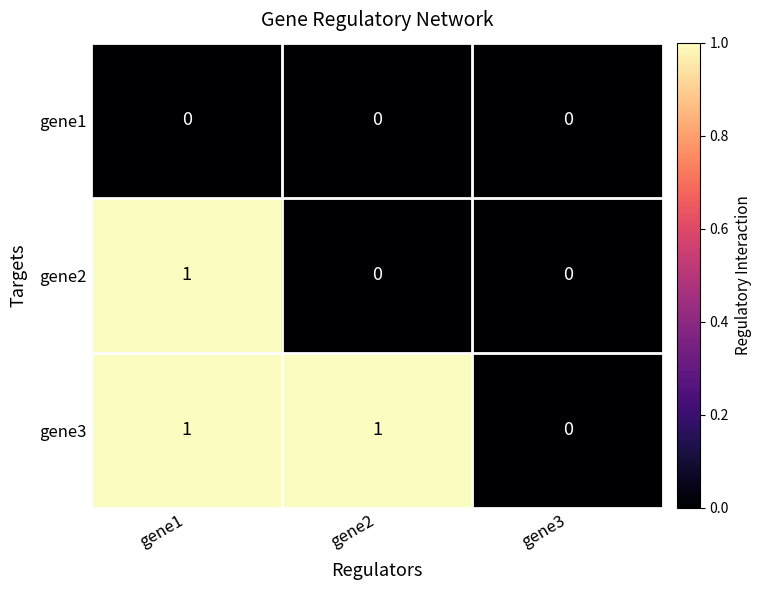

List the series in order of their overall mean, lowest first.

gene1, gene2, gene3